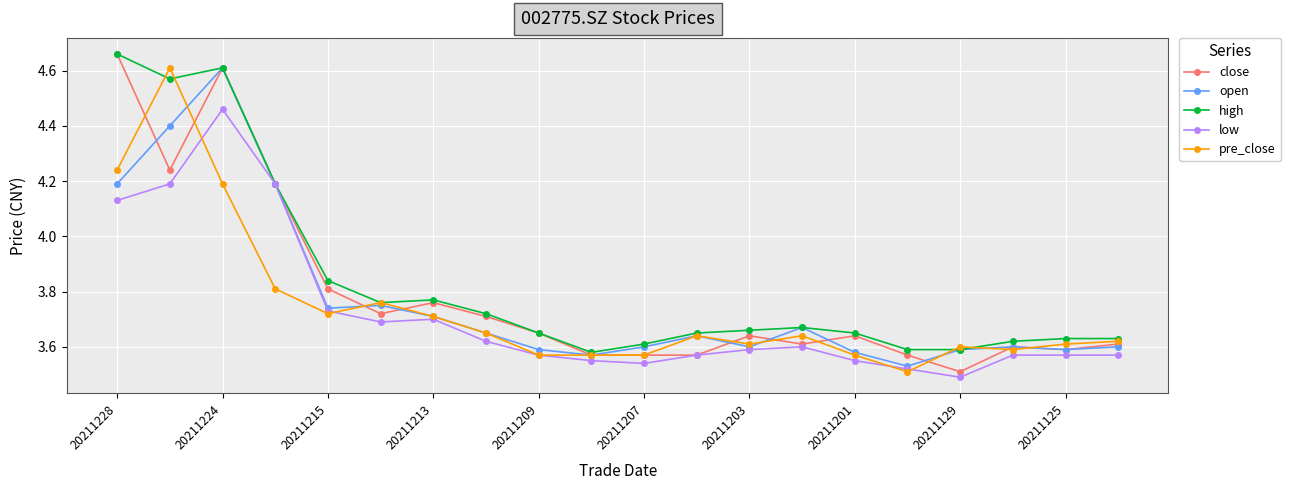

At how many categories does at least one series exceed 4?

4